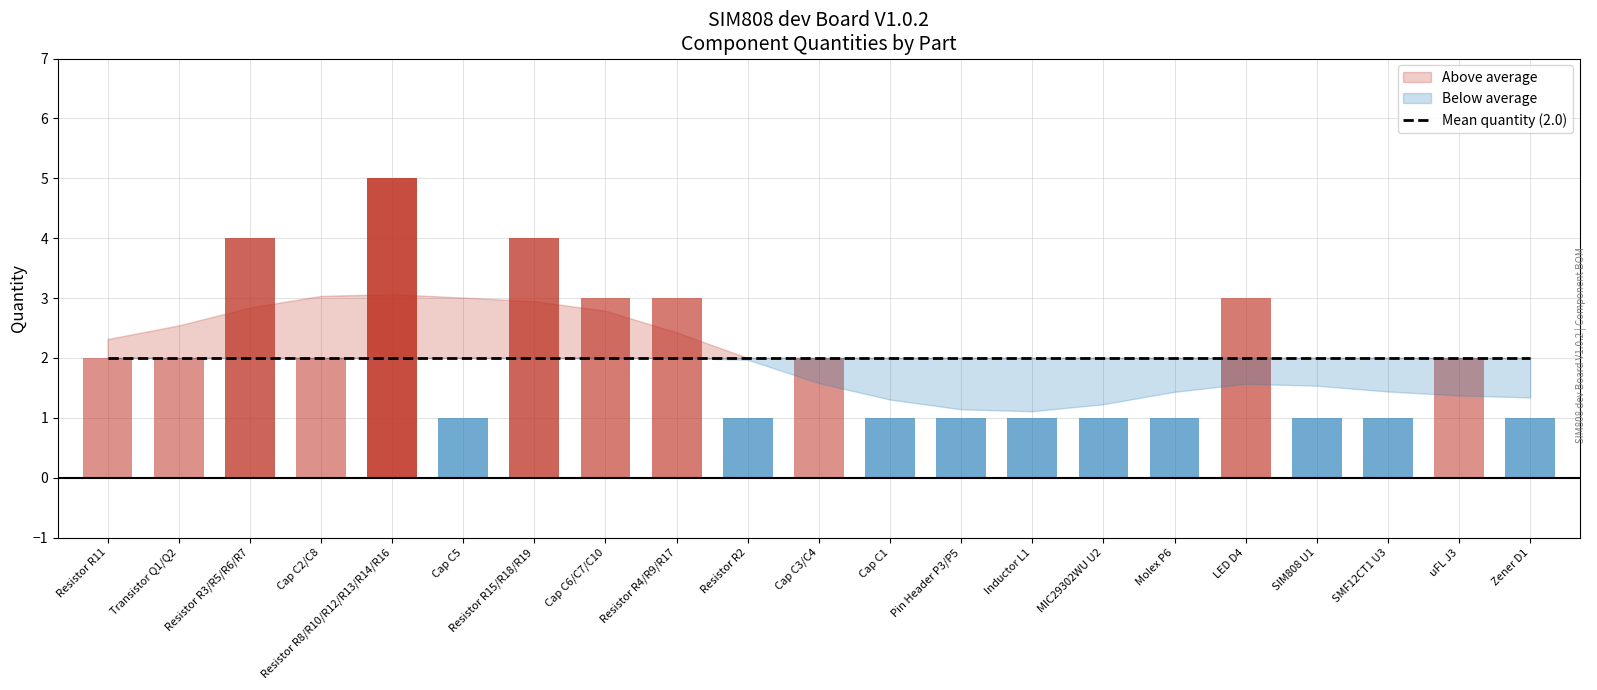

How many values exceed 2?

6